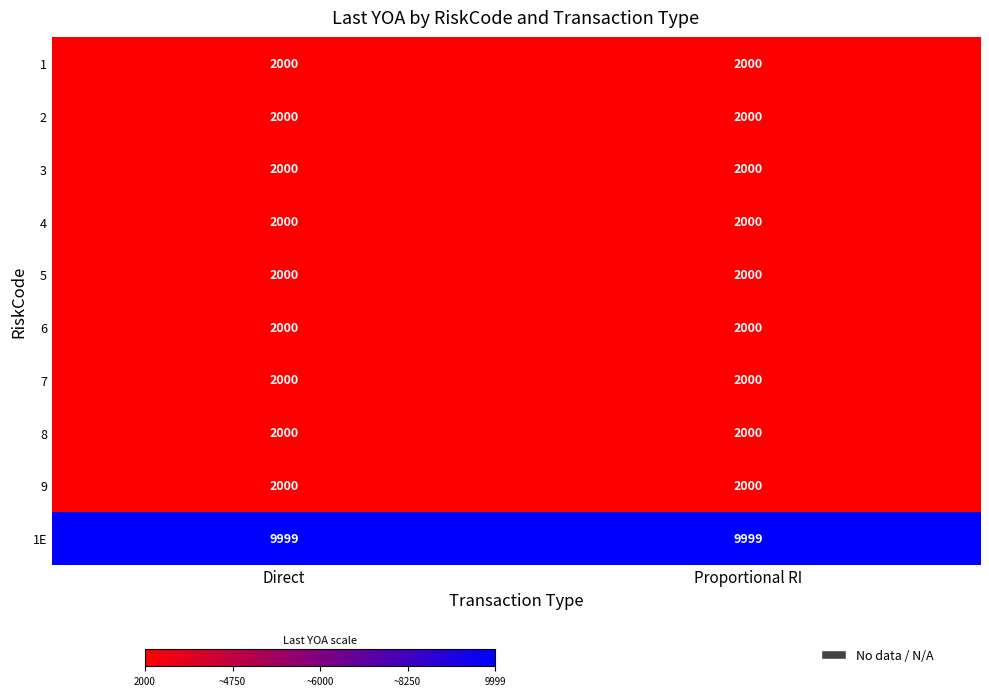

What is the total value across all series at Proportional RI?

27999